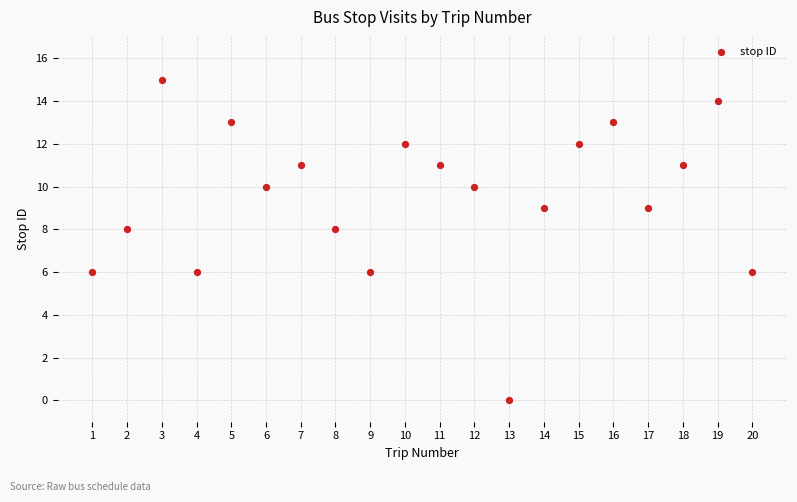

List the coordinates of all points as (X, Y) pairs, reading left to right.

(1, 6)  (2, 8)  (3, 15)  (4, 6)  (5, 13)  (6, 10)  (7, 11)  (8, 8)  (9, 6)  (10, 12)  (11, 11)  (12, 10)  (13, 0)  (14, 9)  (15, 12)  (16, 13)  (17, 9)  (18, 11)  (19, 14)  (20, 6)